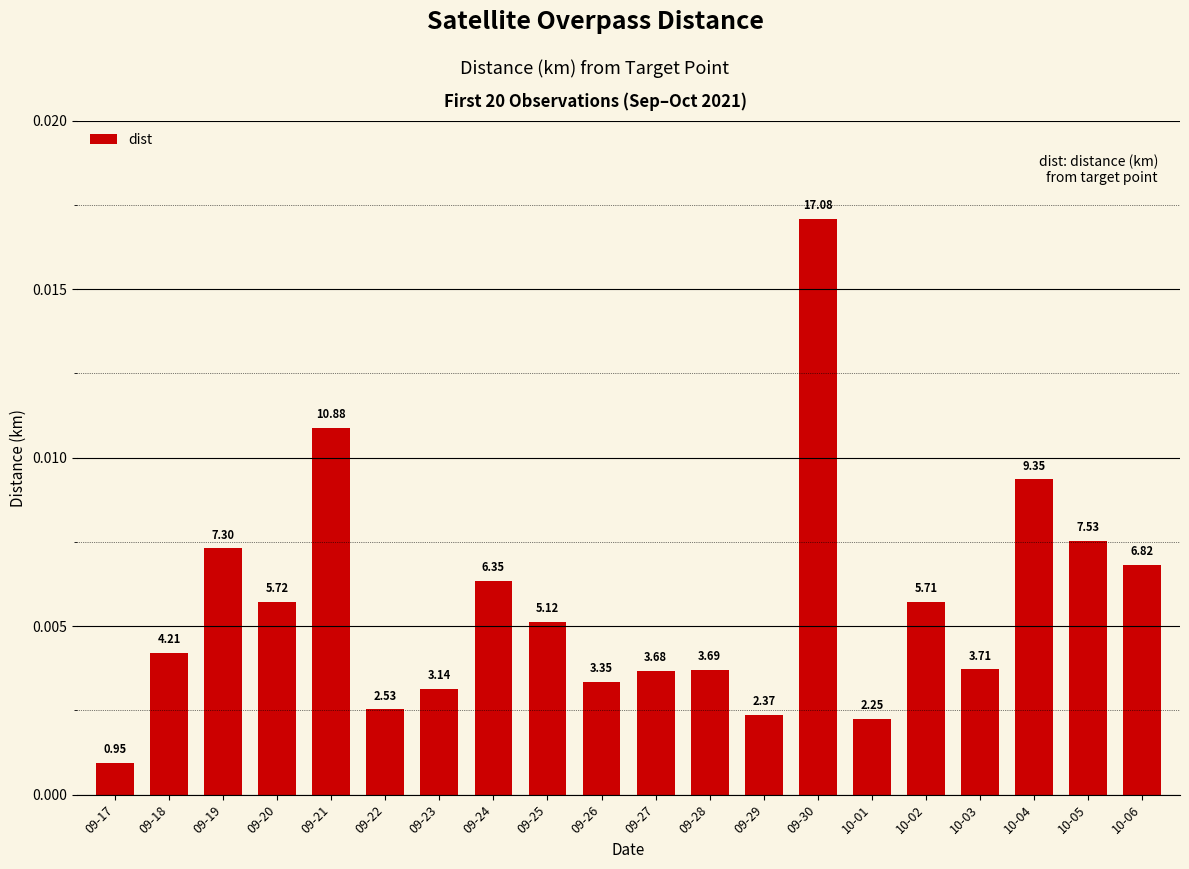

How many bars are there in total?

20